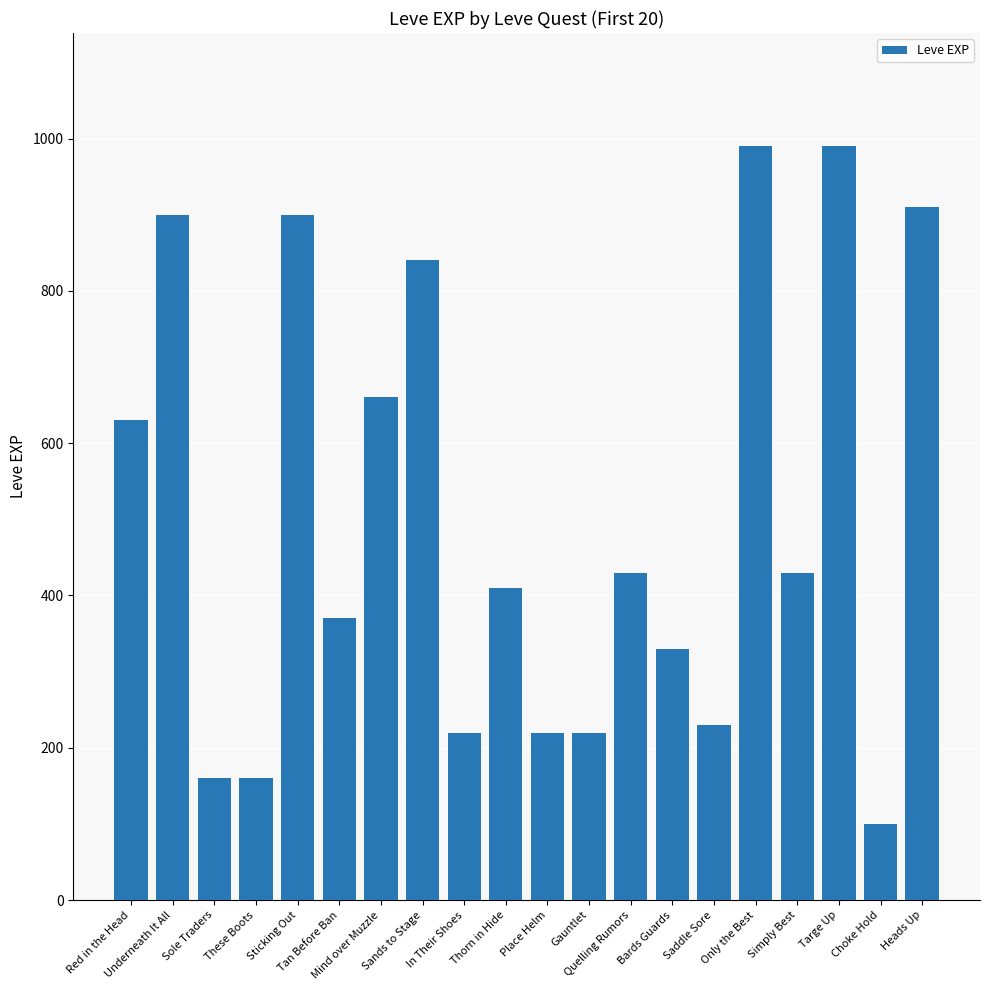

Which category has the lowest value across all series?

Choke Hold